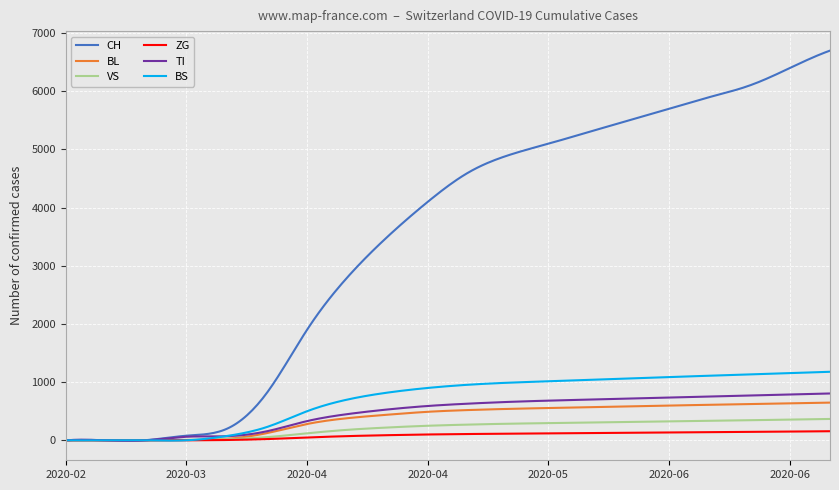

Which series has the largest total across all categories?

CH